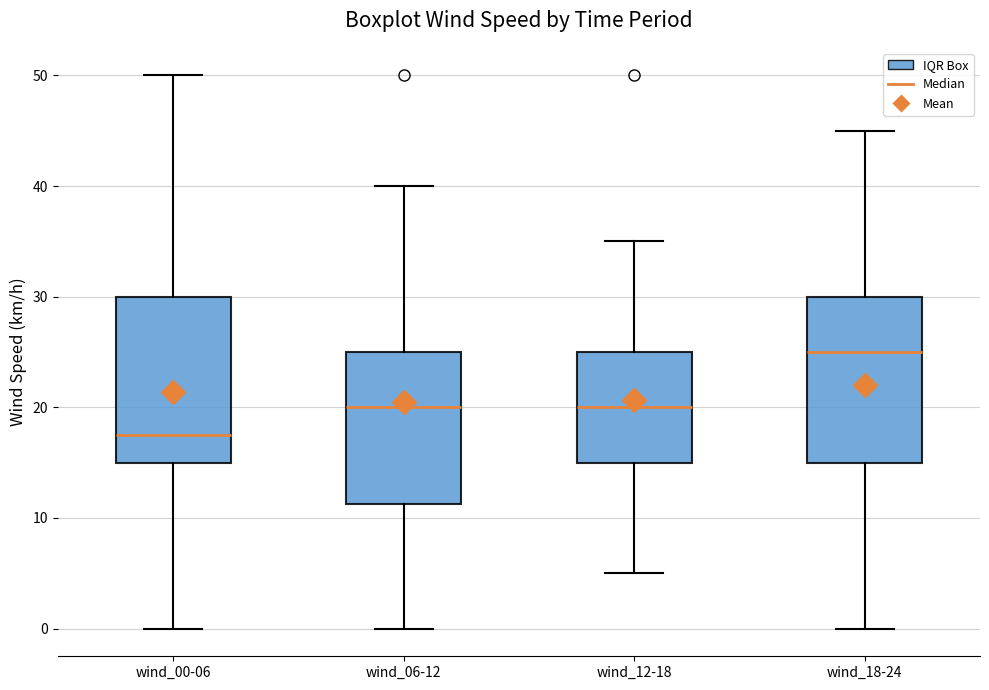

Which box has the lowest median line?

wind_00-06